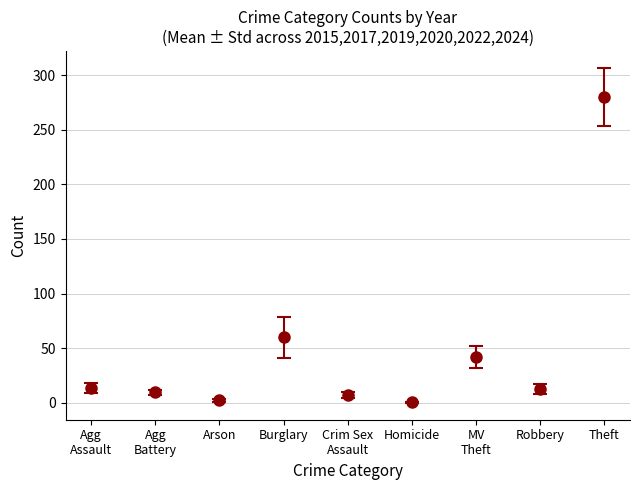

What is the label of the 9th bar from the left?

Theft